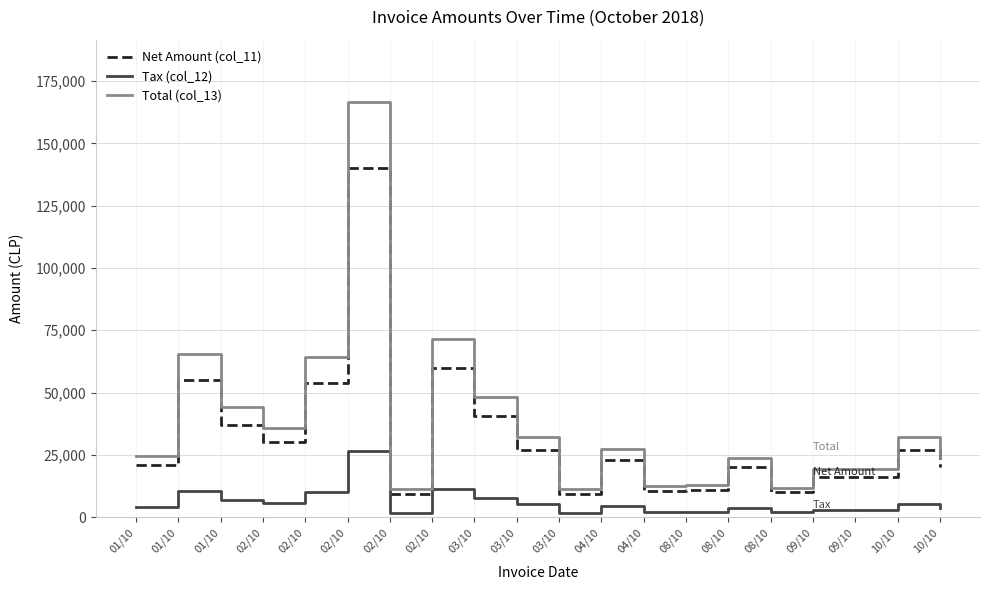

The value of Tax (col_12) at 10/10 is 3800. True or false?

True